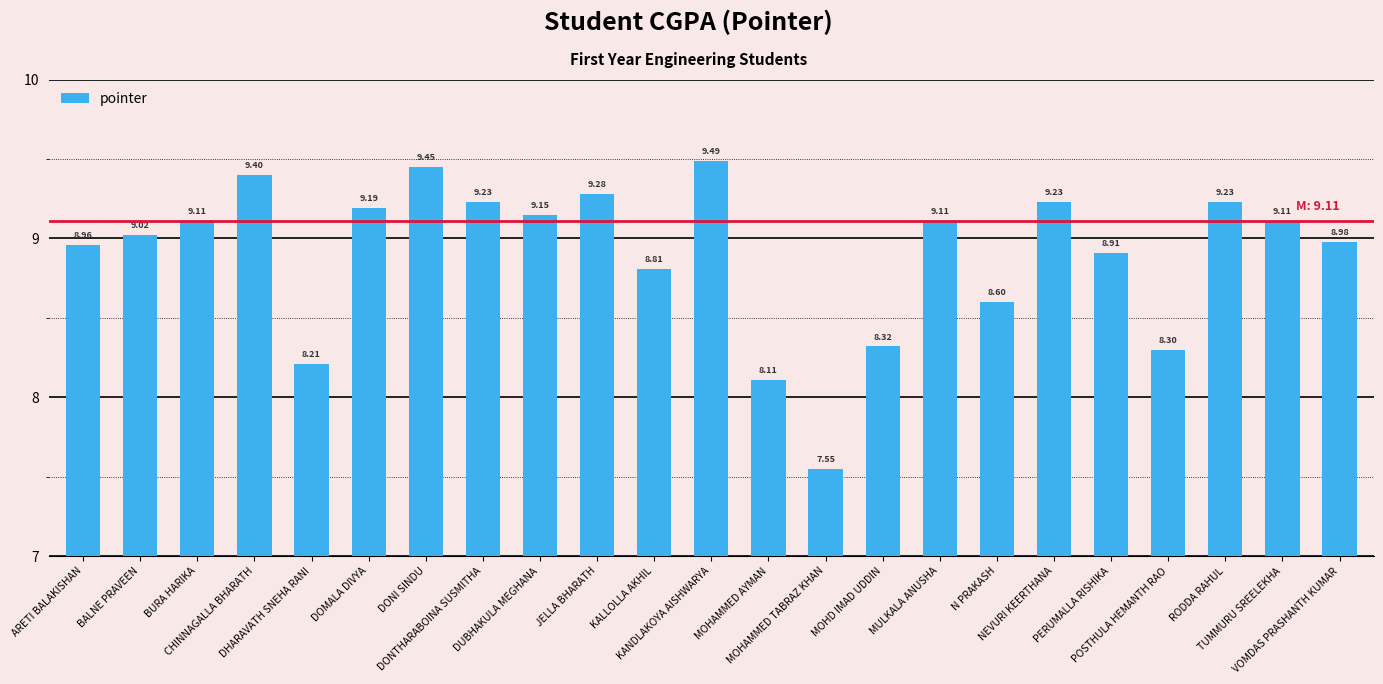

Where is the data nearest to the value 8?

MOHAMMED AYMAN